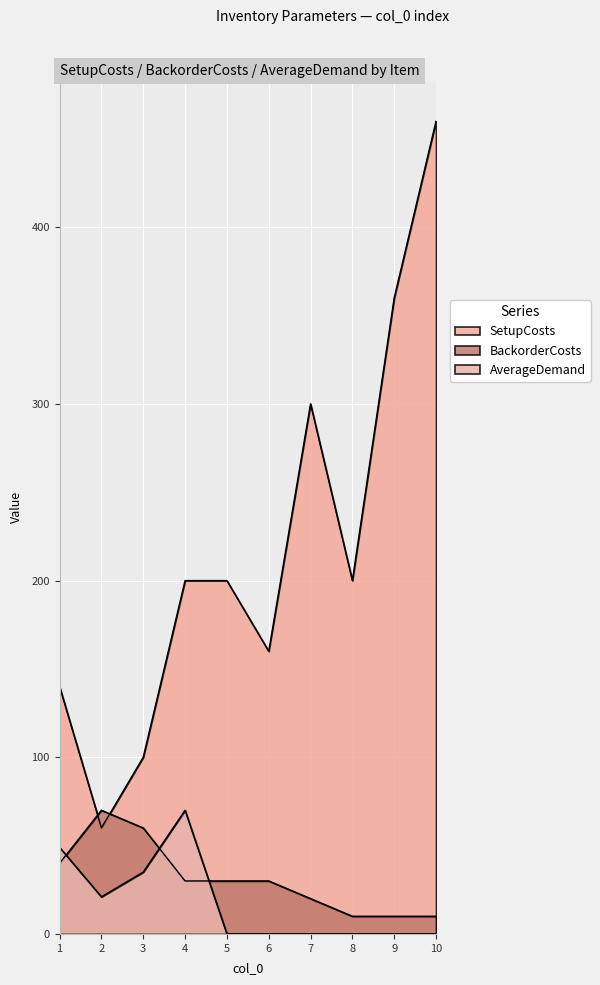

At which label does AverageDemand reach its minimum?

5